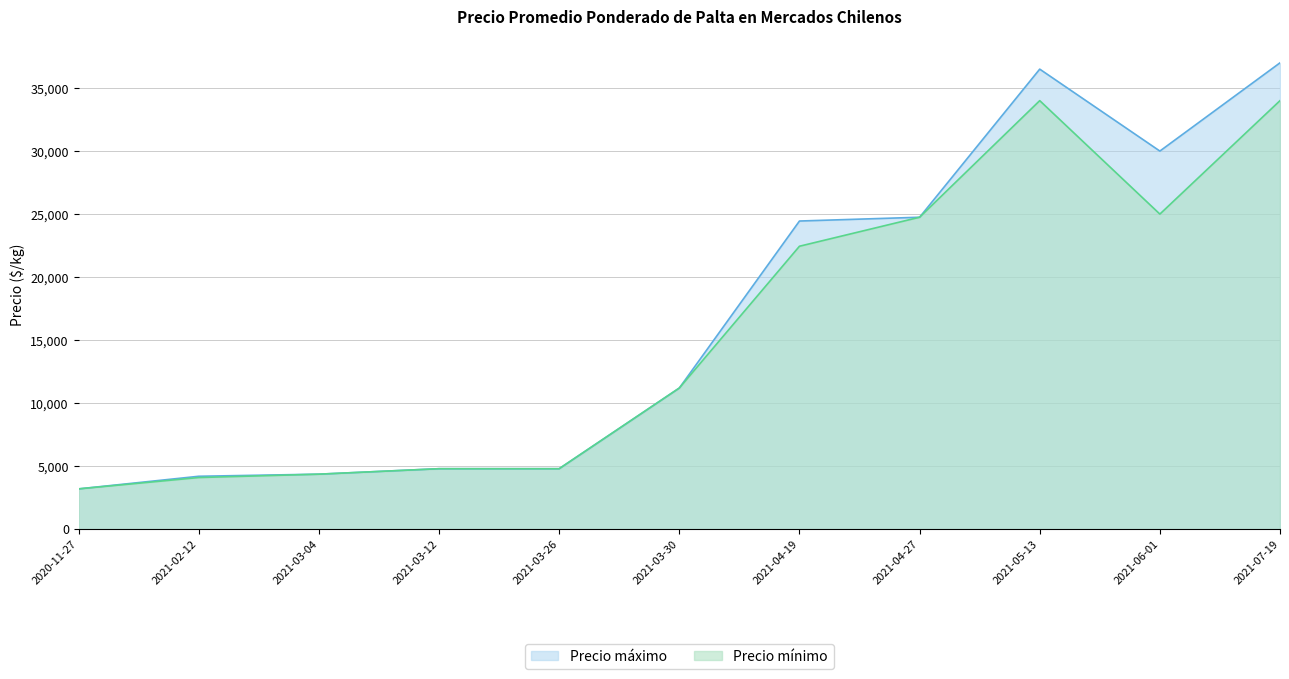

How many lines are shown in the chart?

2